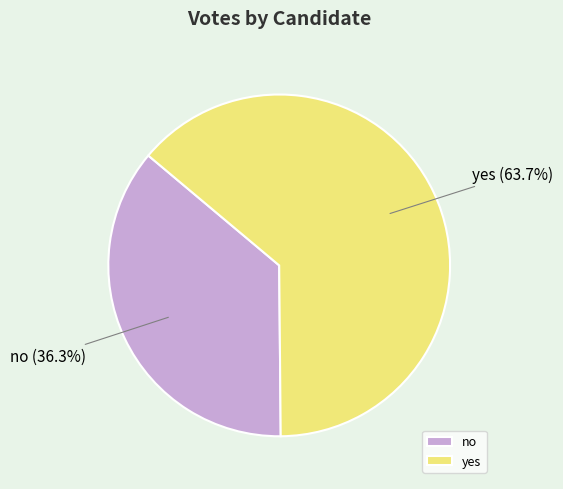

To the nearest percent, what portion does yes represent?

64%